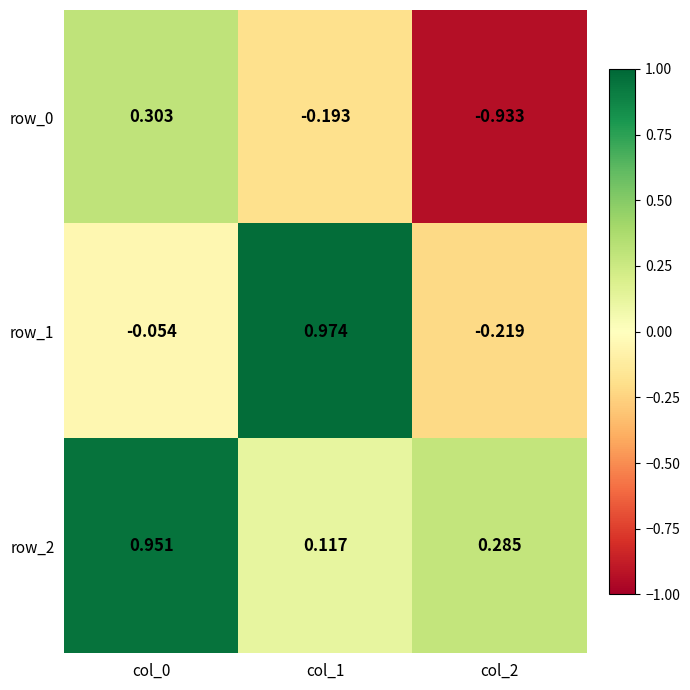

Is it true that row_1 equals -0.1 at col_0?

False